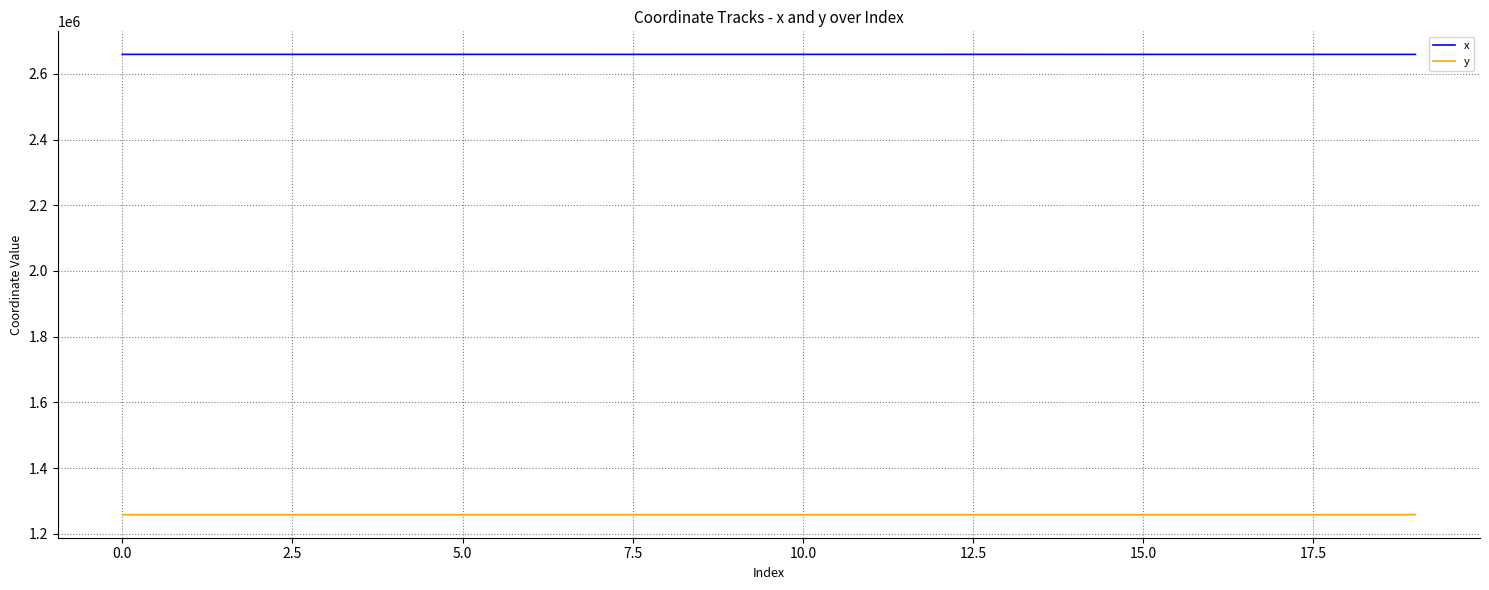

Which series has the largest total across all categories?

x